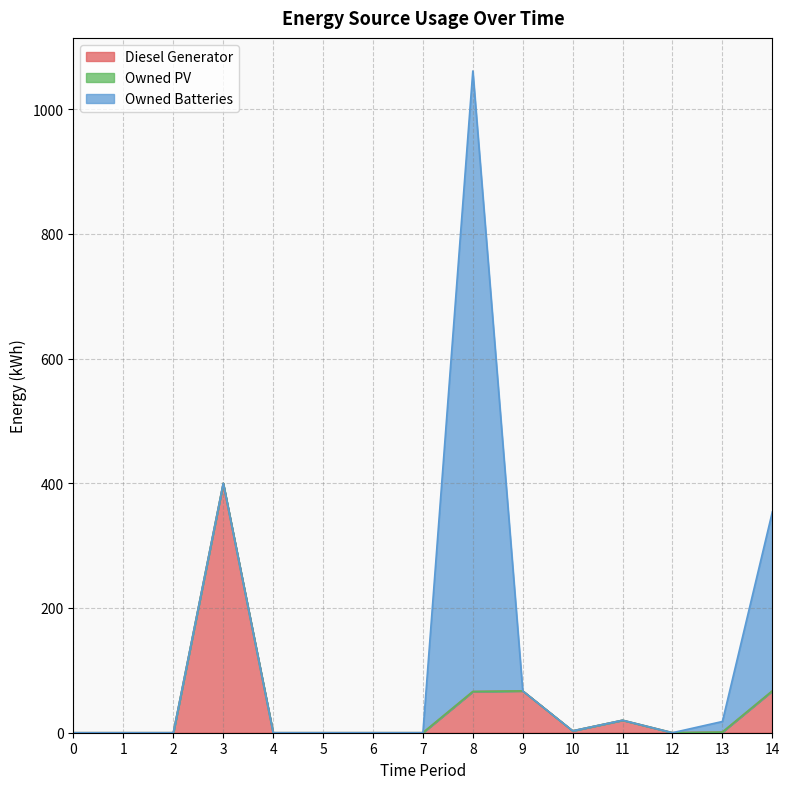

True or false: Owned PV and Diesel Generator cross at least once.

False